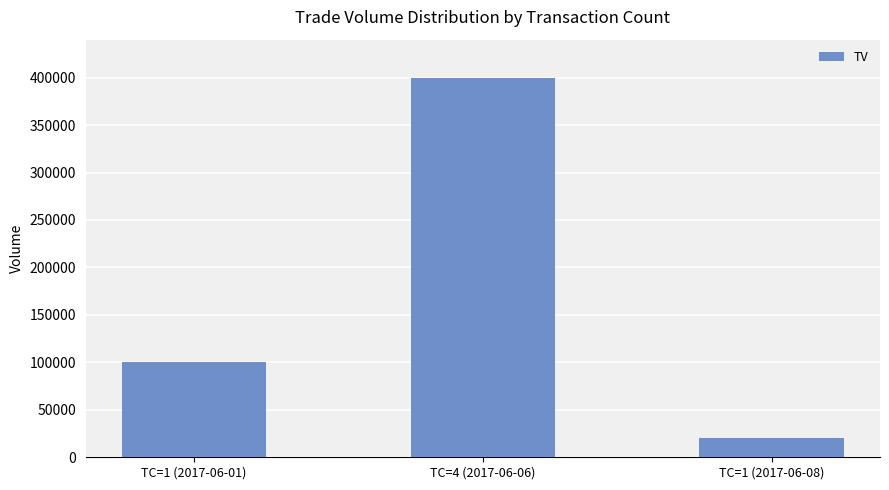

Does the chart contain any negative values?

No